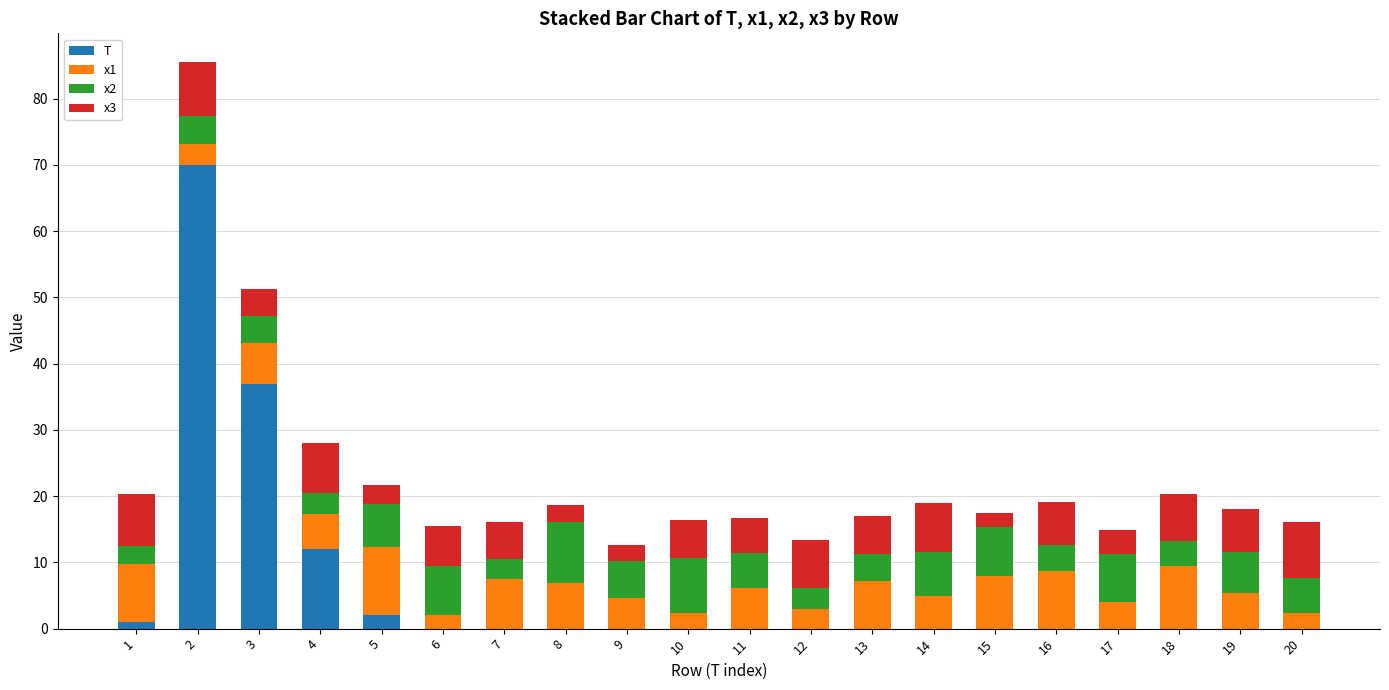

What is the sum of all T values?

122.0